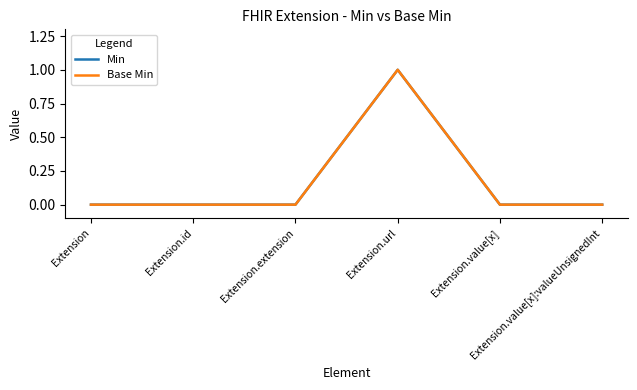

Rank the categories by Min value from highest to lowest.

Extension.url, Extension, Extension.id, Extension.extension, Extension.value[x], Extension.value[x]:valueUnsignedInt